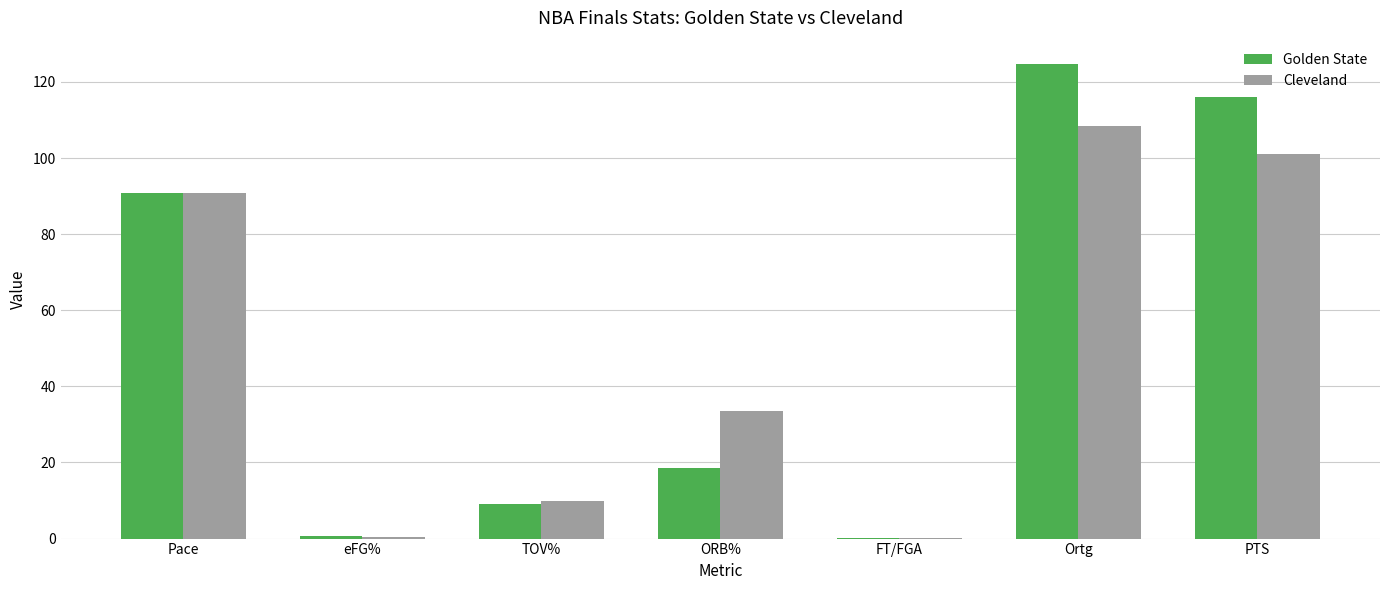

Is the value of Golden State at Pace greater than the value of Cleveland at Ortg?

No